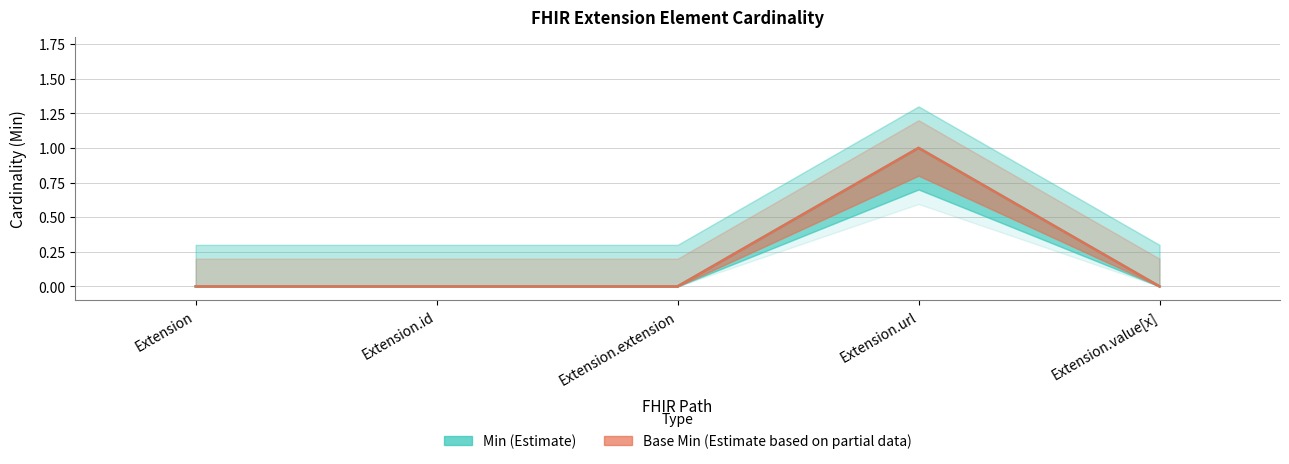

Reading left to right, list all the values displayed in this chart.

Min: Extension=0	Extension.id=0	Extension.extension=0	Extension.url=1	Extension.value[x]=0
Base Min: Extension=0	Extension.id=0	Extension.extension=0	Extension.url=1	Extension.value[x]=0